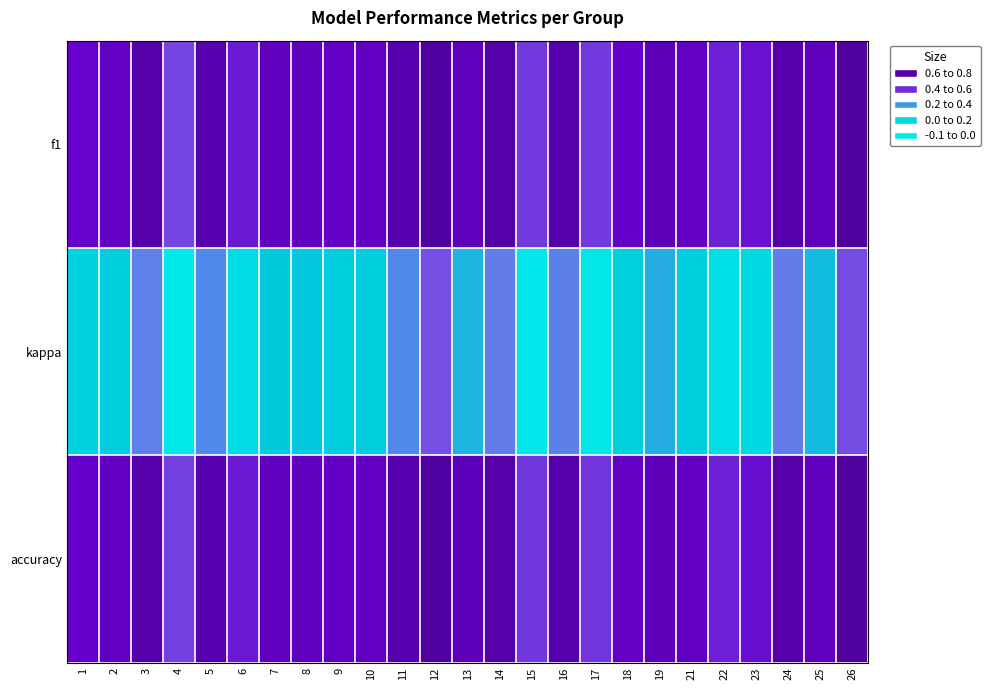

How many data points does each series have?

25